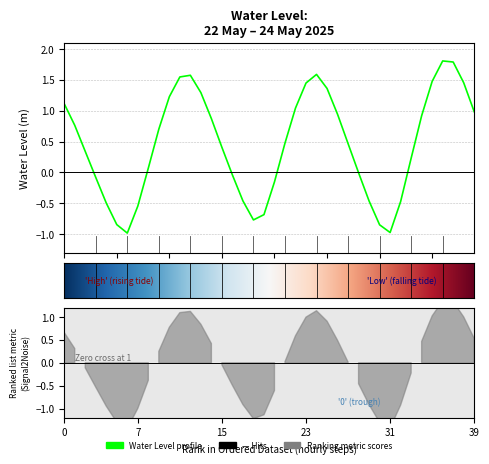

Where is the data nearest to the value 0?

2025-05-23 22:00